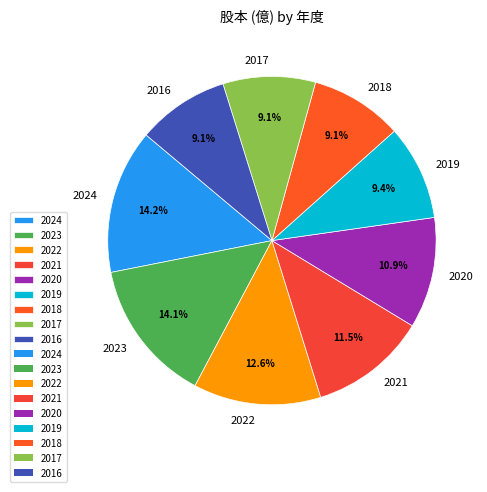

The 2023 slice represents 14% of the pie. True or false?

True